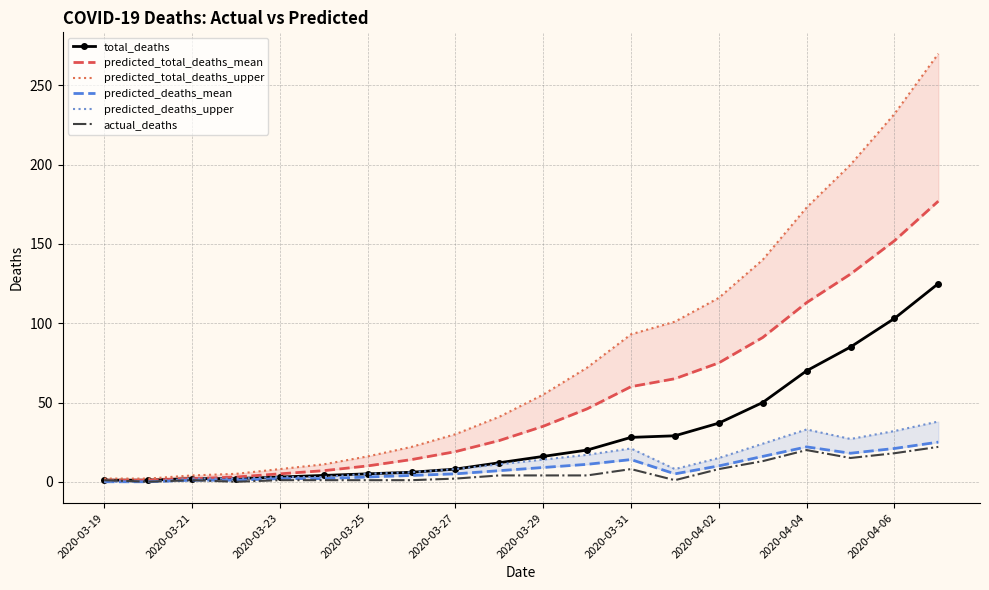

Is the value of total_deaths at 2020-03-19 greater than the value of actual_deaths at 2020-04-06?

No